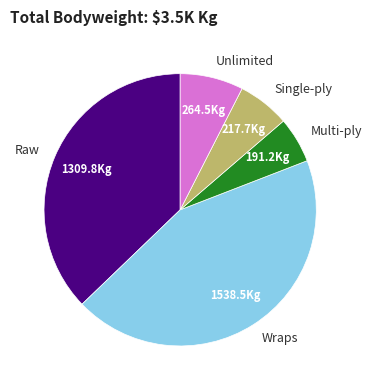

Is Single-ply the majority of the pie?

No